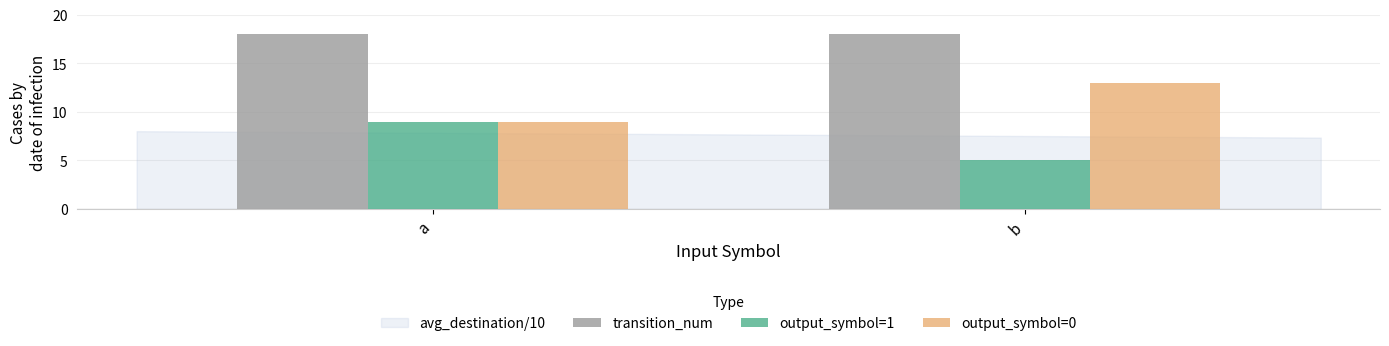

Is it true that output_symbol=1 equals 2 at a?

False